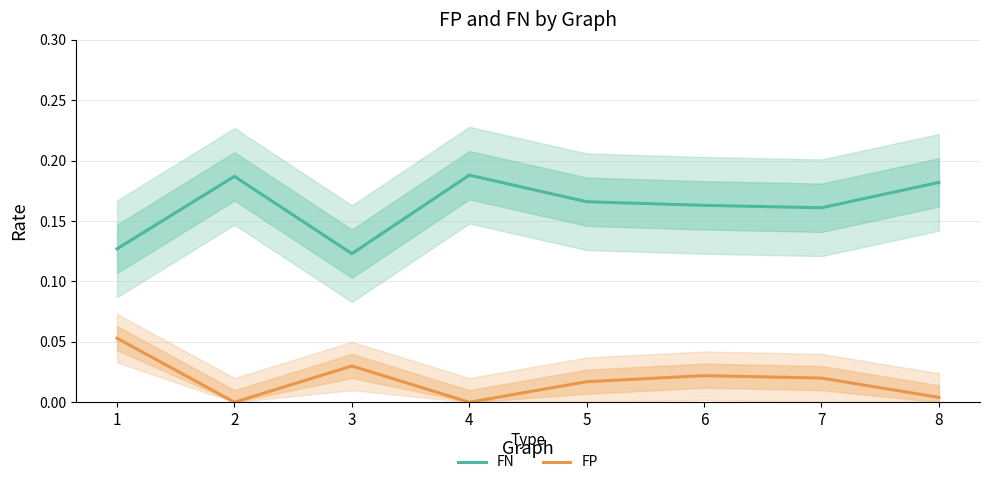

What value does the FN series have at 7?

0.2